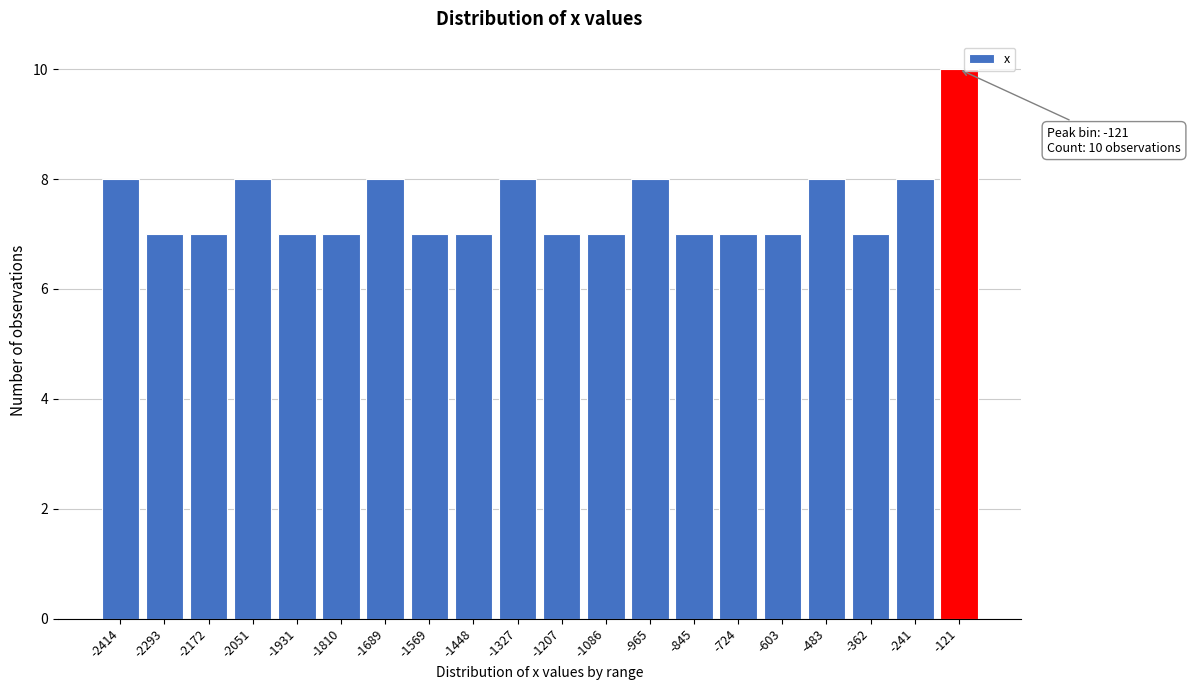

Reading left to right, list all the values displayed in this chart.

8	7	7	8	7	7	8	7	7	8	7	7	8	7	7	7	8	7	8	10